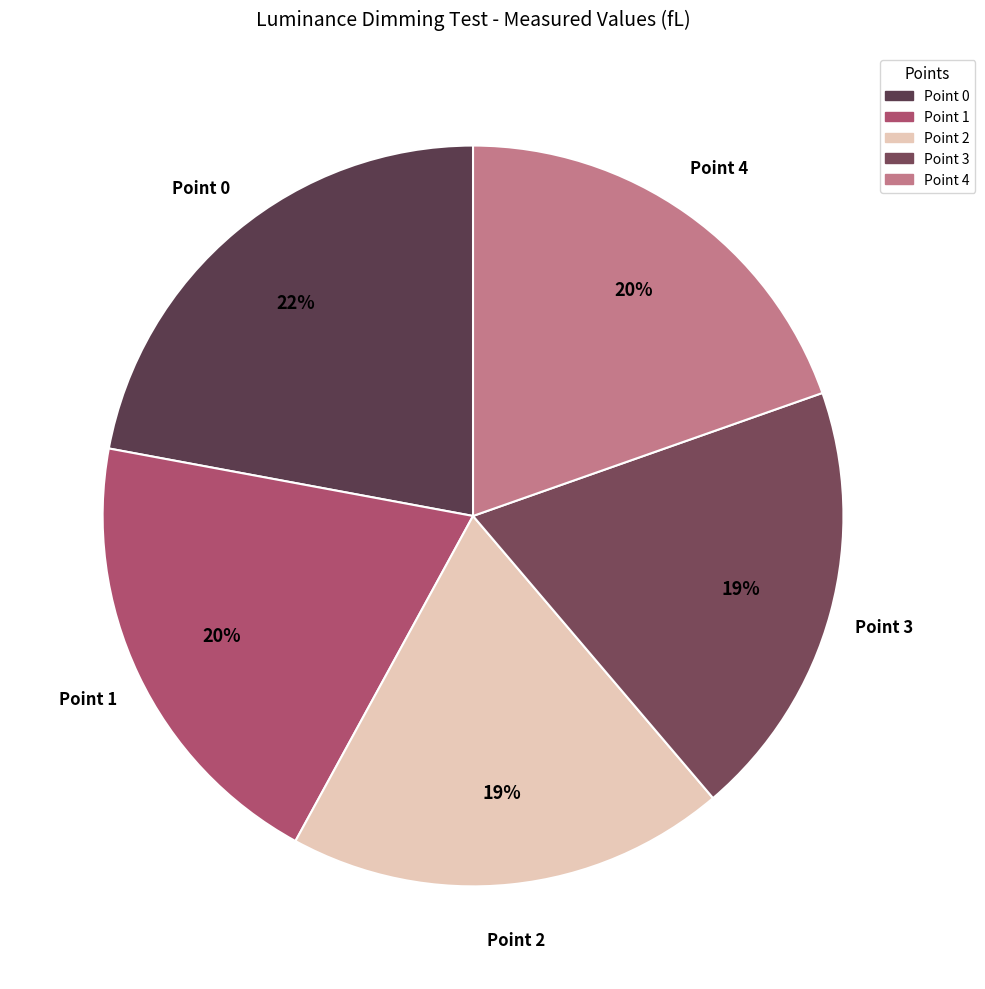

Is the sum of Point 4 and Point 1 greater than half?

No